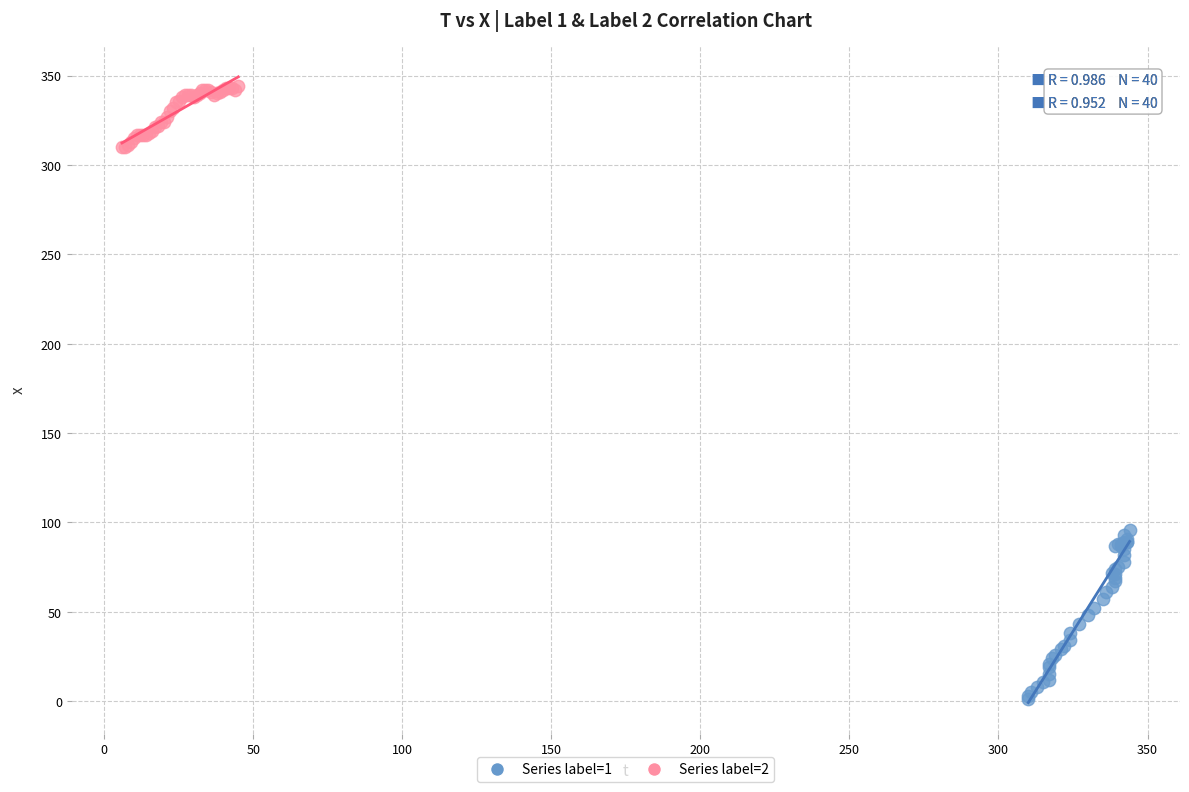

Which series contains the highest Y value?

Series label=2